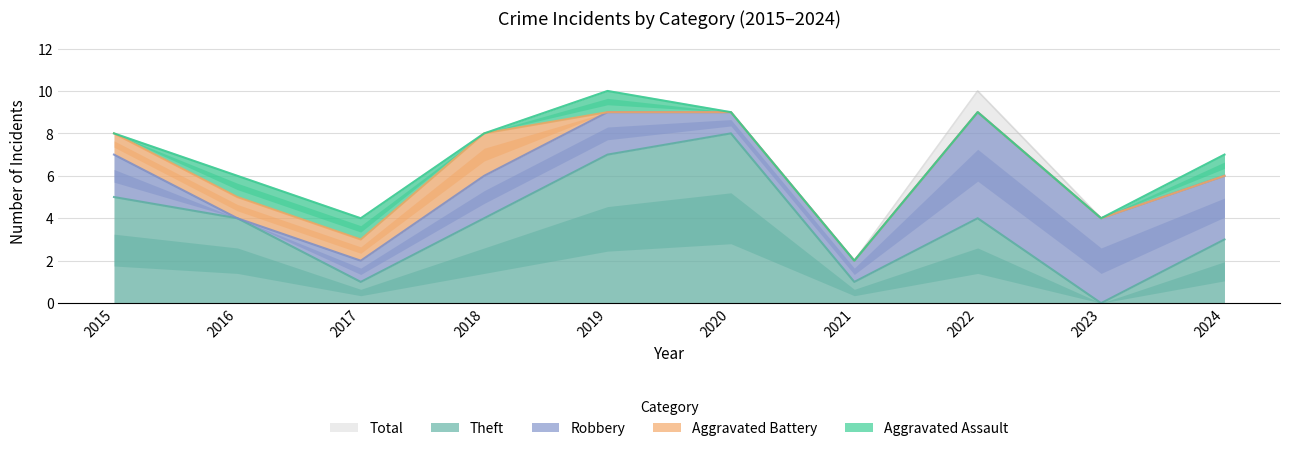

What is the value of the Total point at the 1st from the left?

8